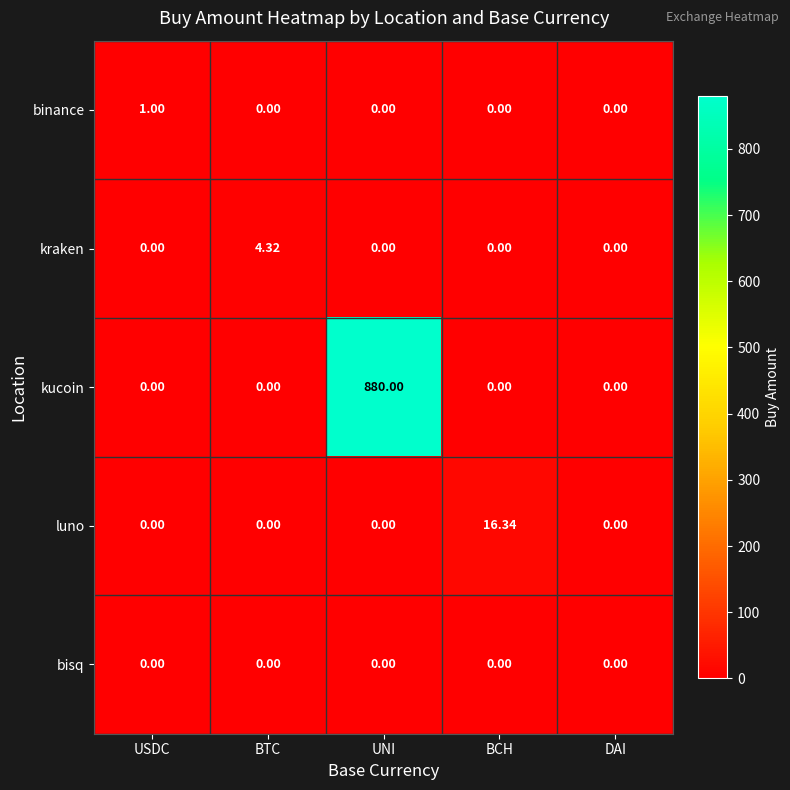

Which series has the largest total across all categories?

kucoin